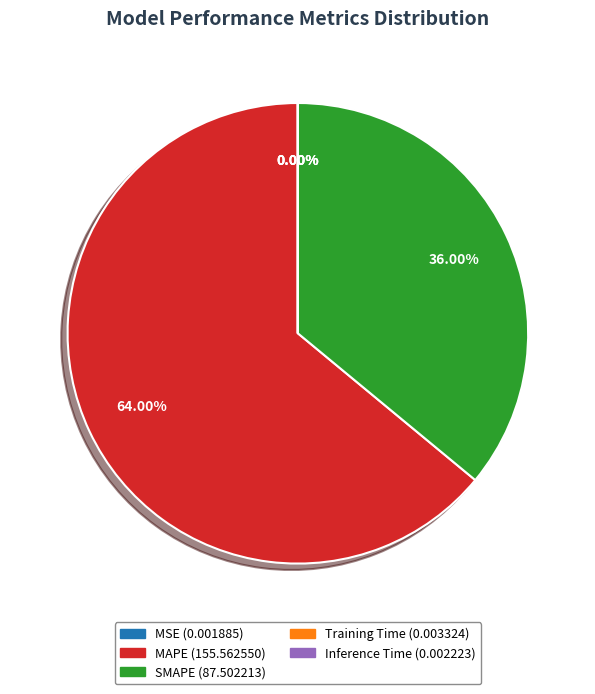

What percentage is NOT represented by SMAPE?

64.0%